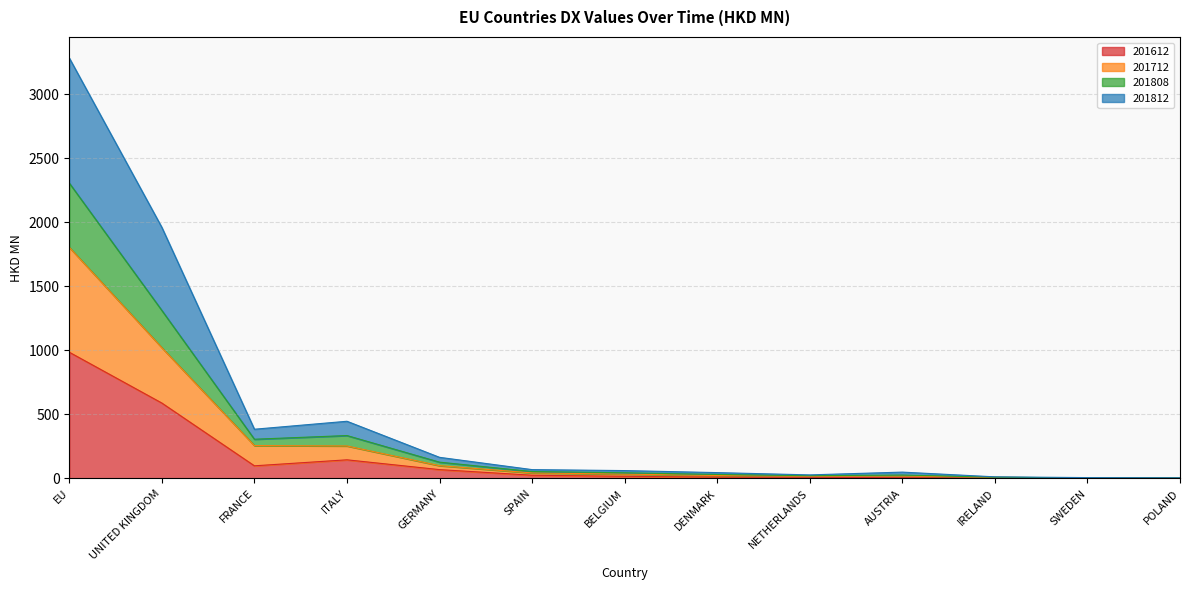

At which label does 201612 reach its peak?

EU